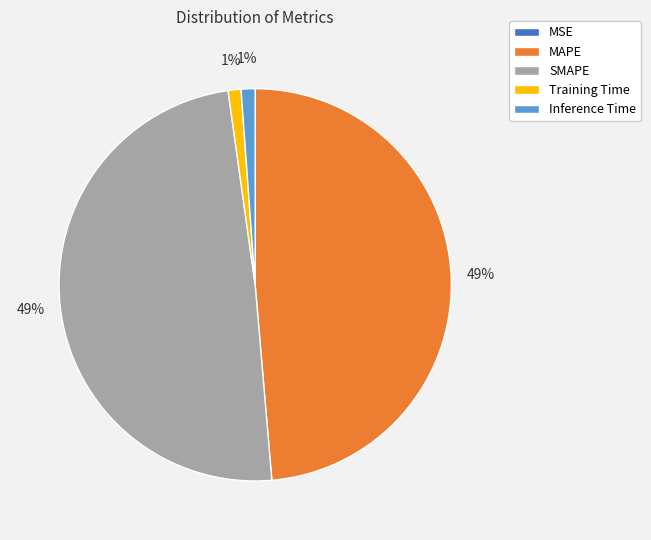

True or false: SMAPE accounts for 49% of the total.

True